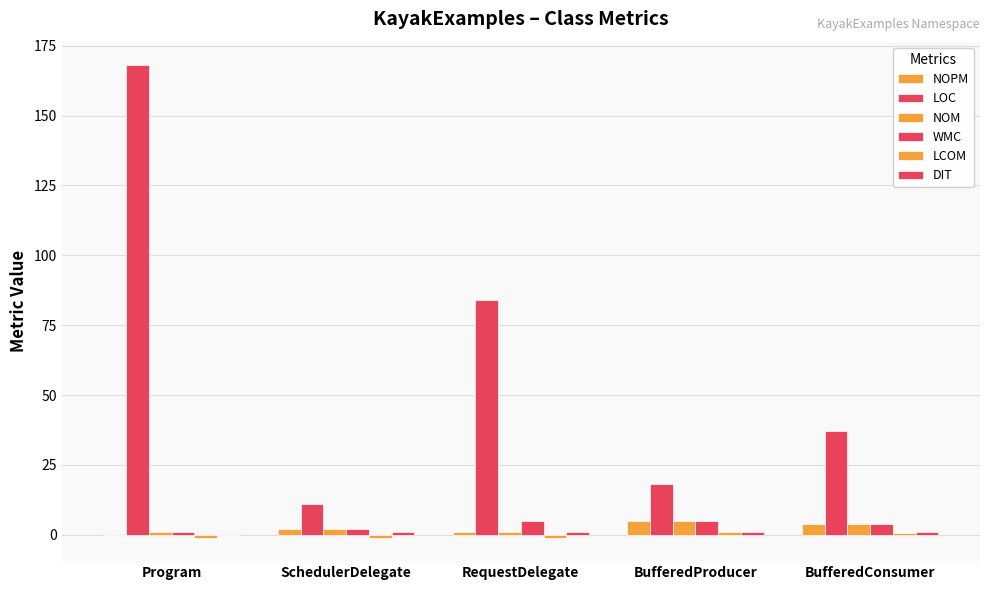

How many data points does each series have?

5